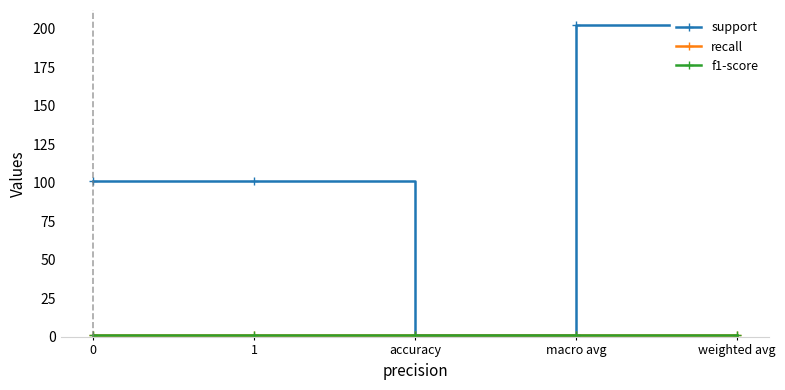

Which series has the widest spread of values?

support